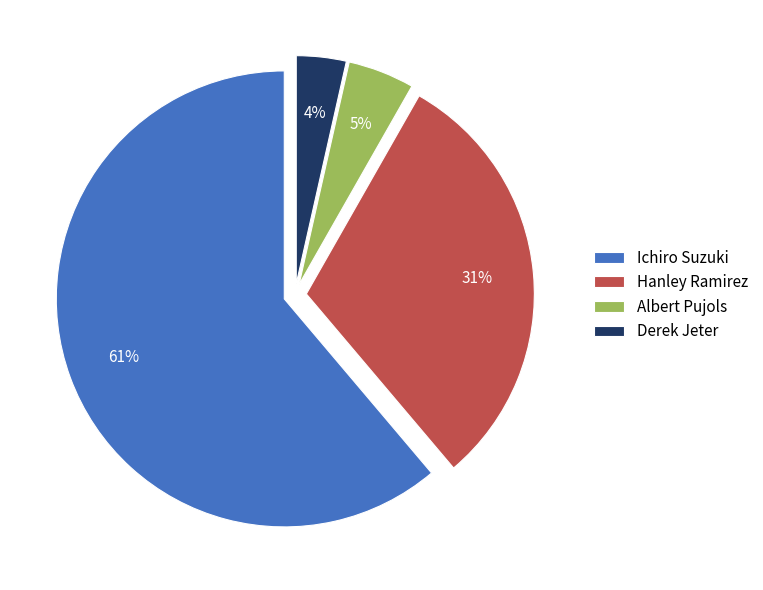

Is the sum of Albert Pujols and Hanley Ramirez greater than half?

No